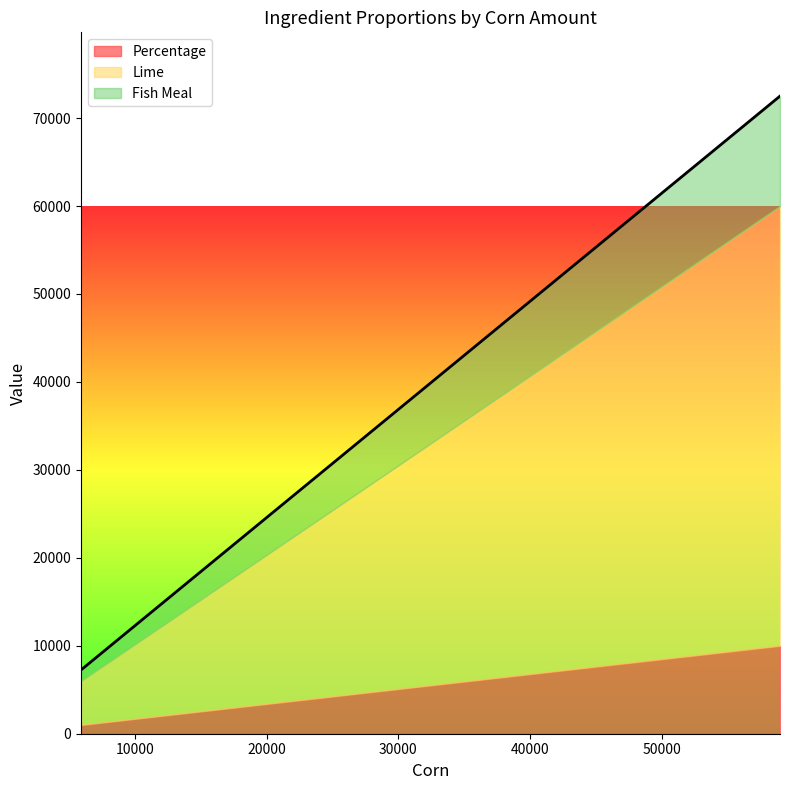

How many lines are shown in the chart?

3